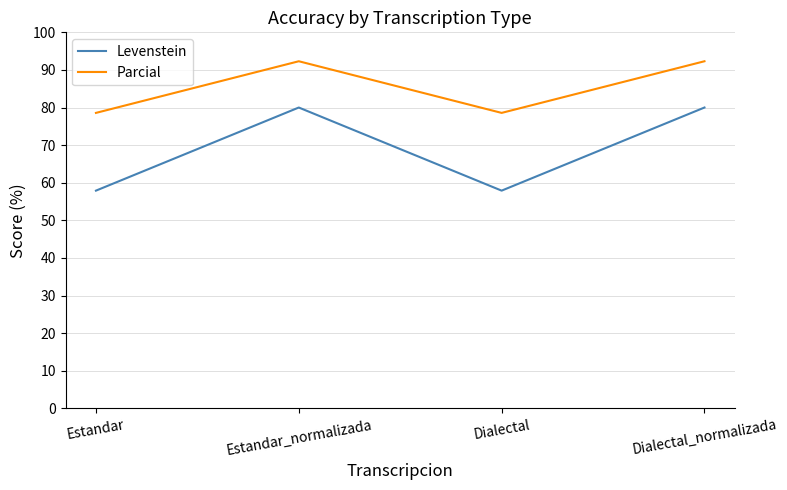

True or false: Parcial has more than 2 interior local peaks.

False